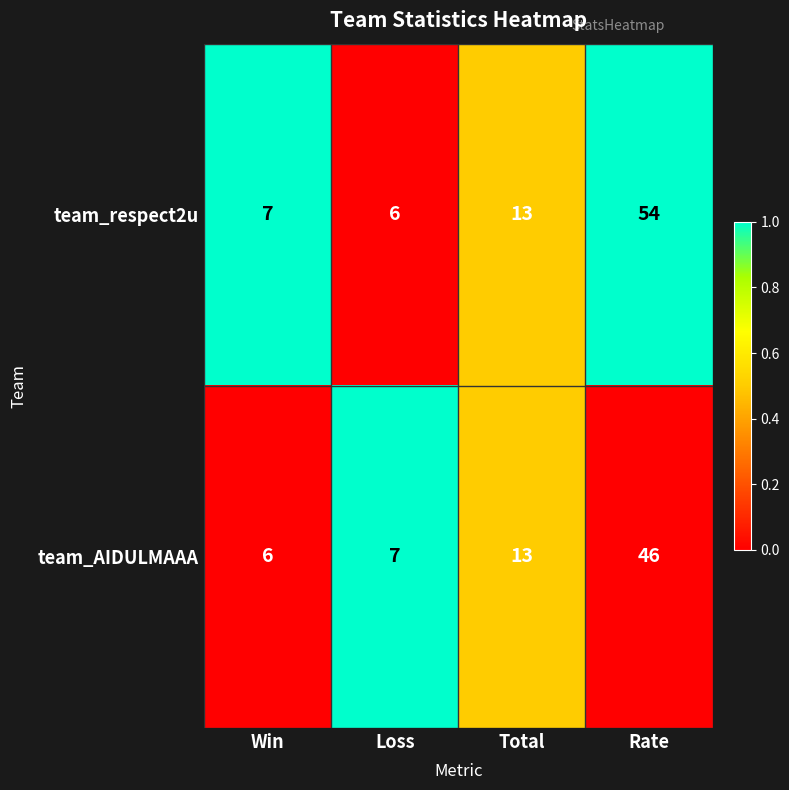

What value does the team_respect2u series have at Win, to the nearest 10?

10